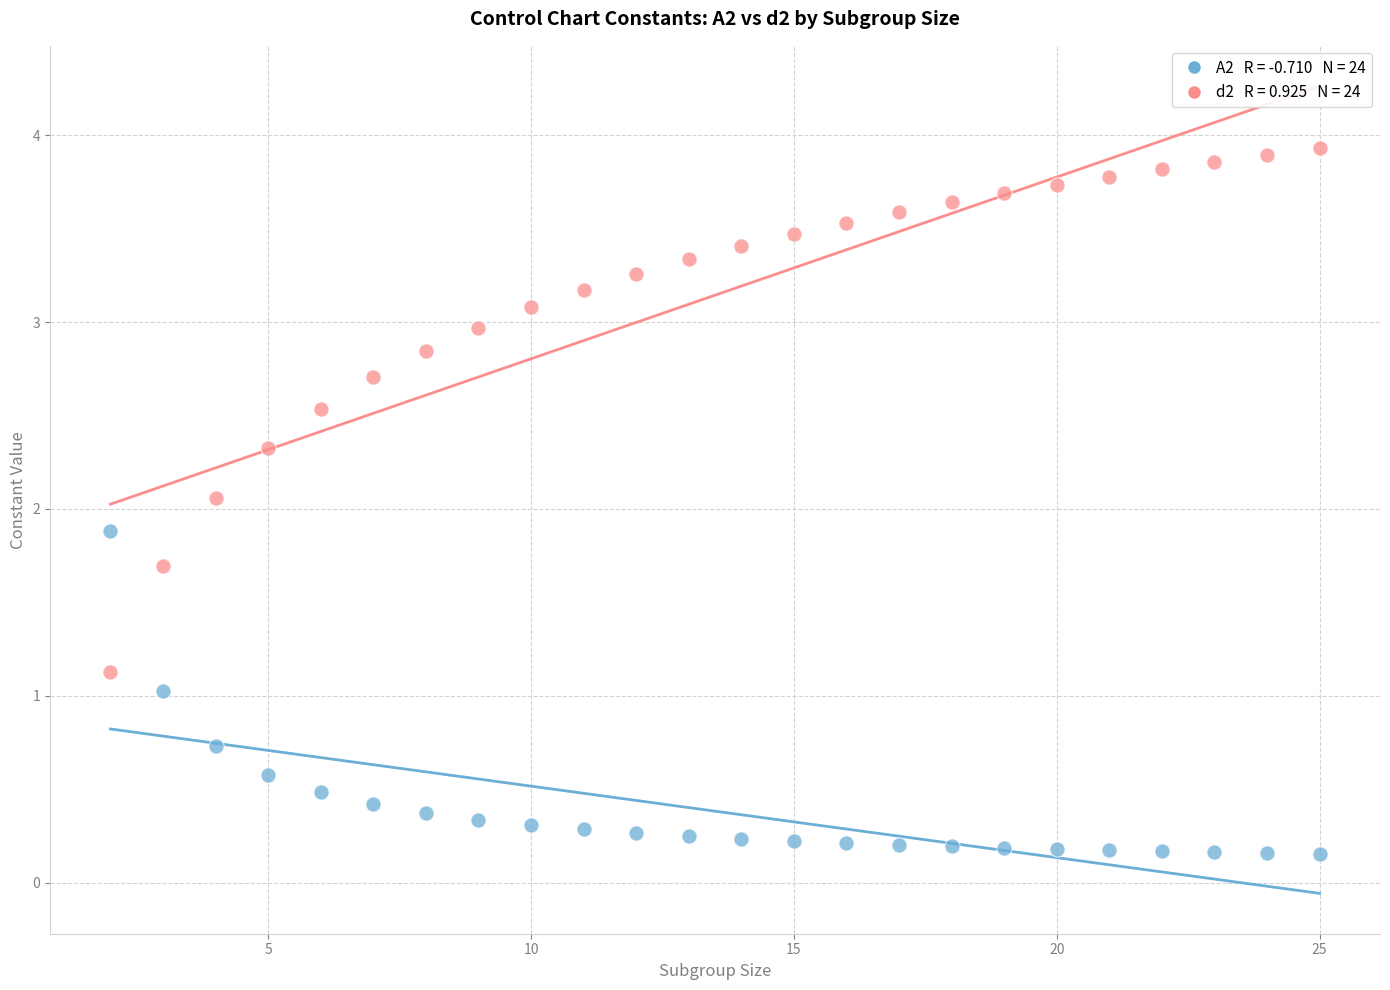

Across all data points, what is the range of Y values (max minus min)?

3.8